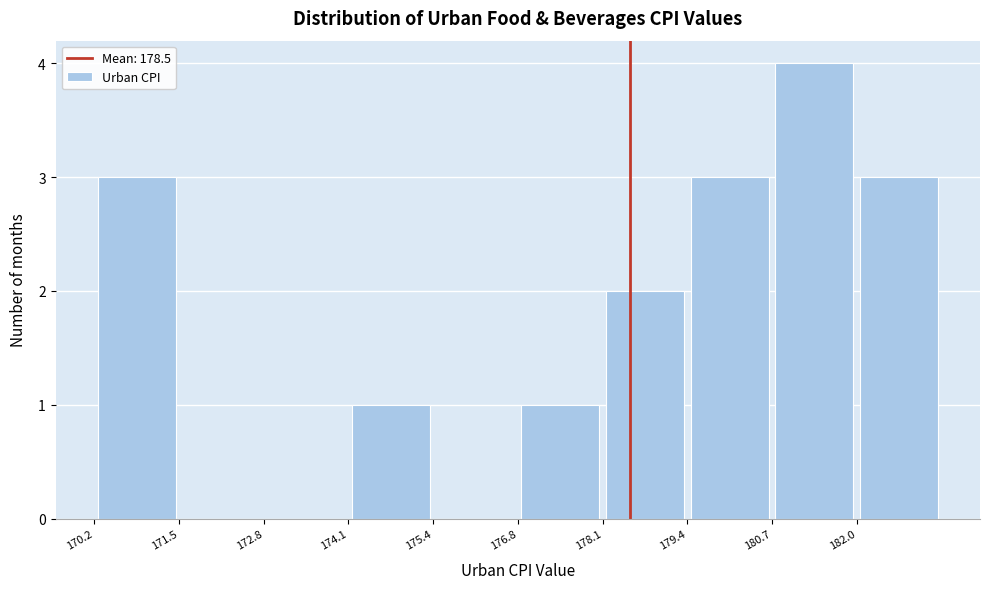

Reading left to right, list every bar in this chart as the range it spans on the x-axis followed by its height. Neither the bar edges nor the heights are printed on the chart, so give them approximately, as read against the axes.

170.2 to 171.6: 3
171.6 to 172.8: 0
172.8 to 174.2: 0
174.2 to 175.4: 1
175.4 to 176.8: 0
176.8 to 178.0: 1
178.0 to 179.4: 2
179.4 to 180.6: 3
180.6 to 182.0: 4
182.0 to 183.4: 3